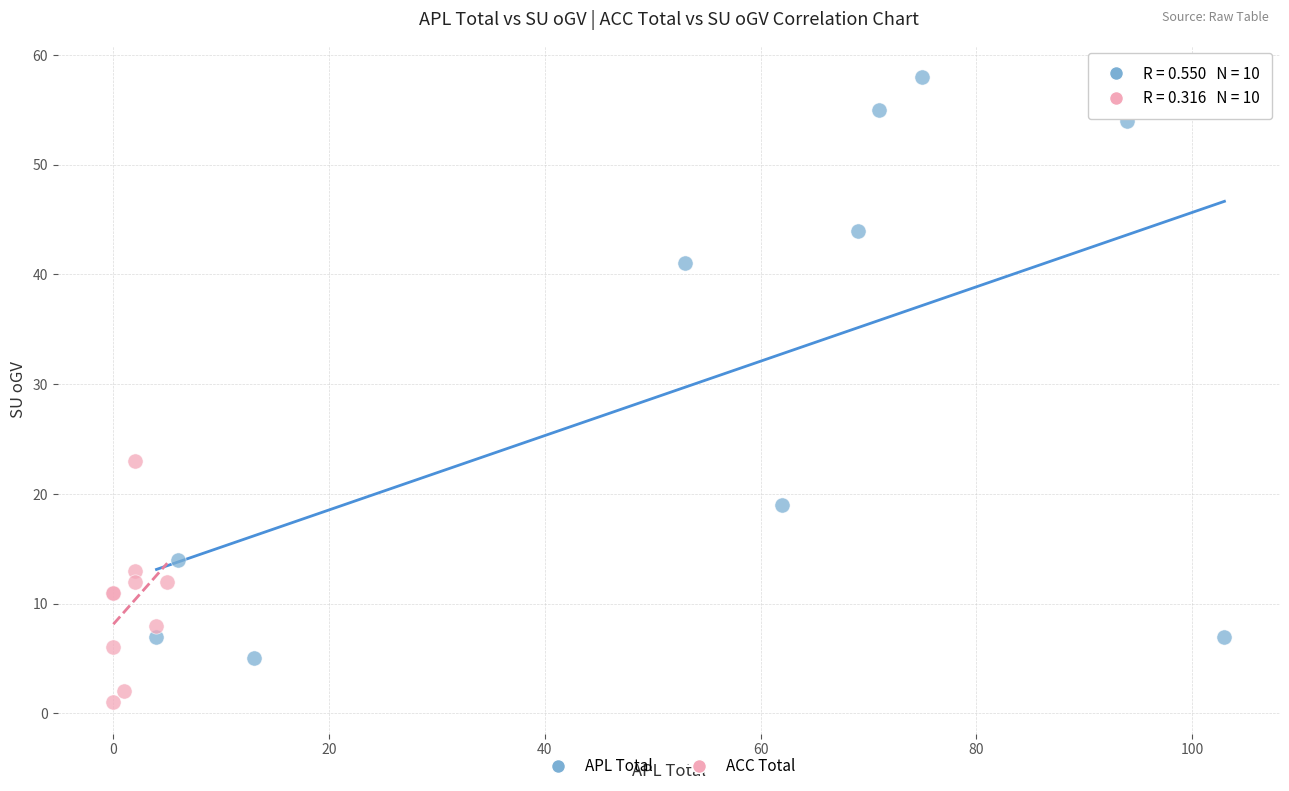

Which series reaches the minimum Y coordinate?

ACC Total